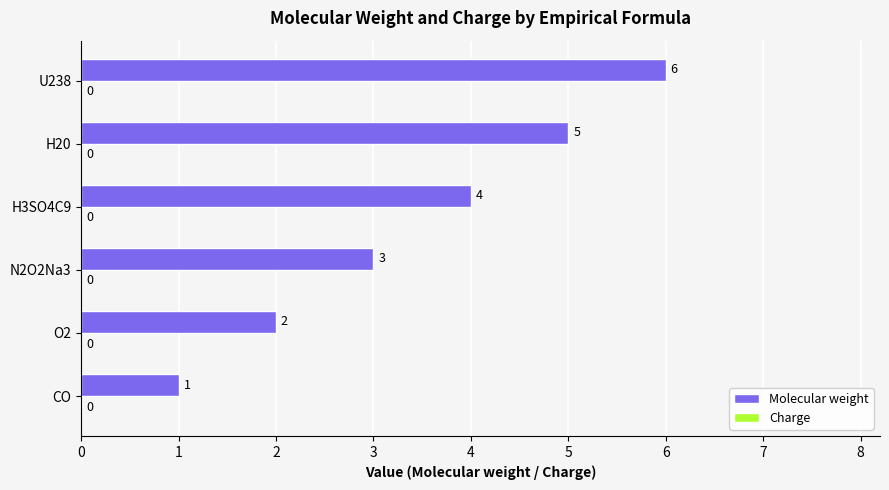

List the labels in order of value, largest first.

U238, H20, H3SO4C9, N2O2Na3, O2, CO